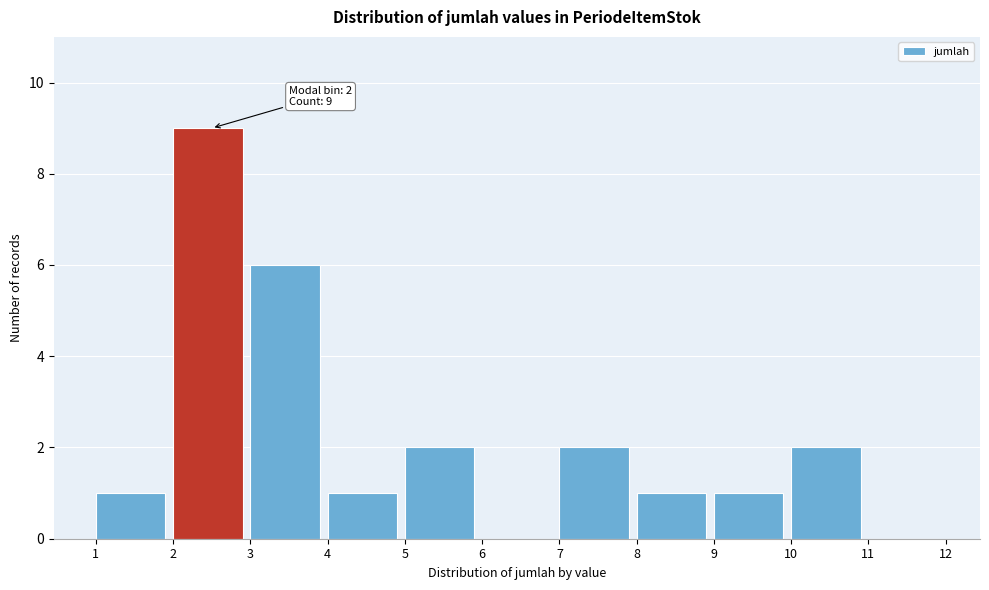

Reading right to left, transcribe all the data shown in this chart.

11=0	10=2	9=1	8=1	7=2	6=0	5=2	4=1	3=6	2=9	1=1